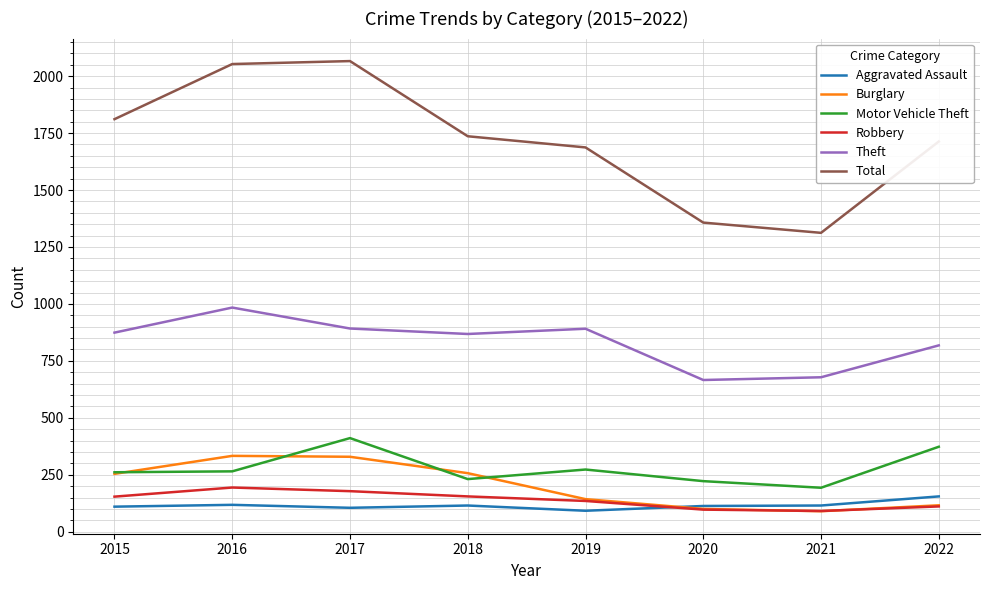

True or false: Aggravated Assault and Theft cross at least once.

False